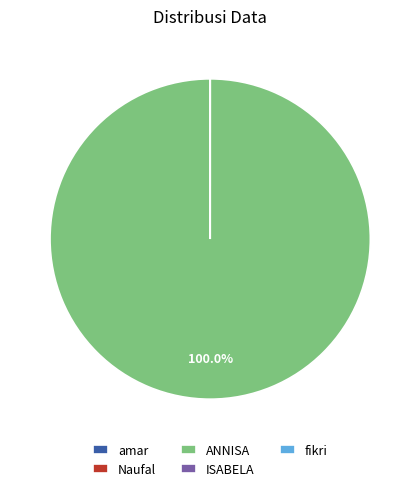

Does any single category account for the majority?

Yes